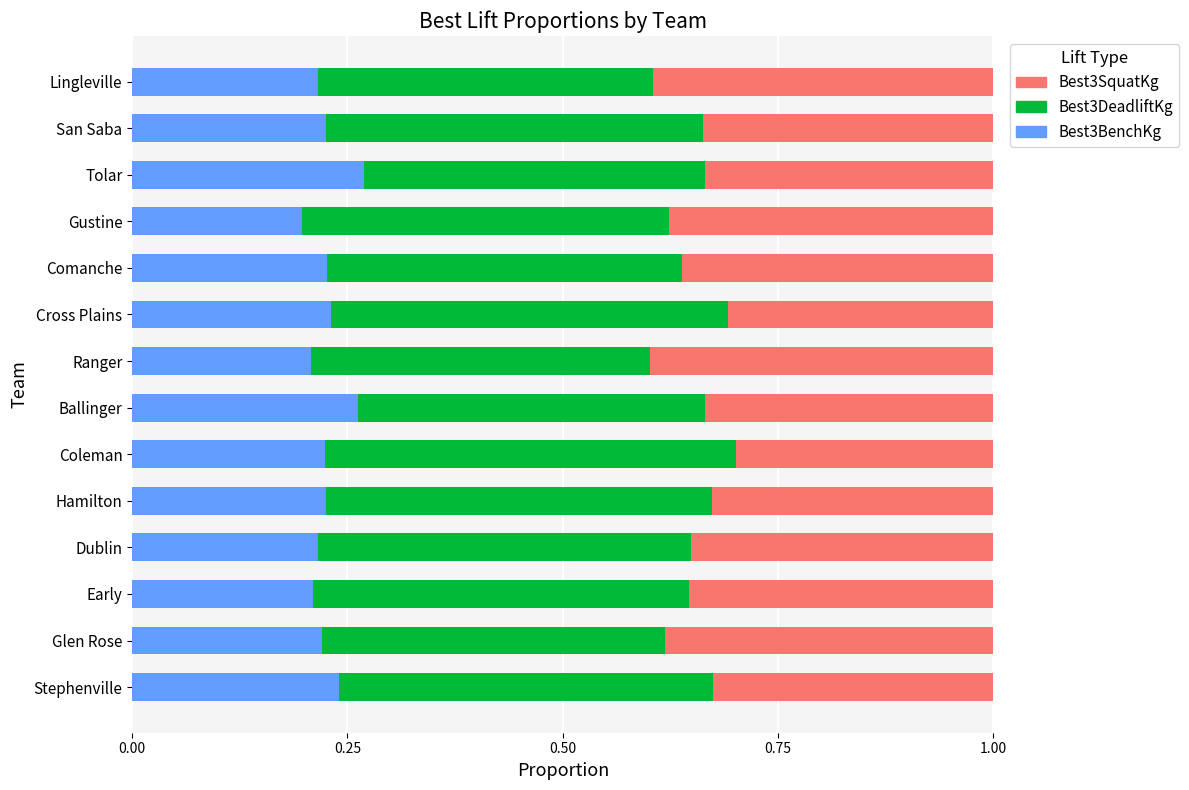

The Best3BenchKg series shows 0.2 at Coleman. True or false?

True